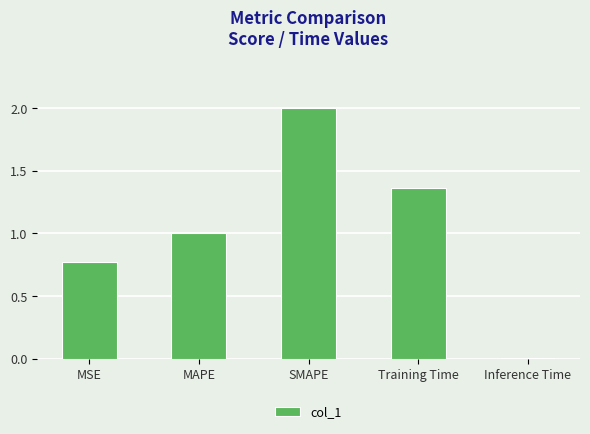

What is the difference between the values at MAPE and Inference Time?

1.0